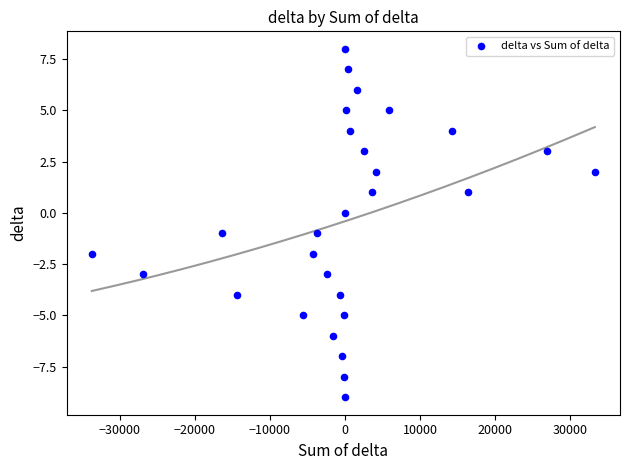

What is the range of X values (max minus min)?

66965